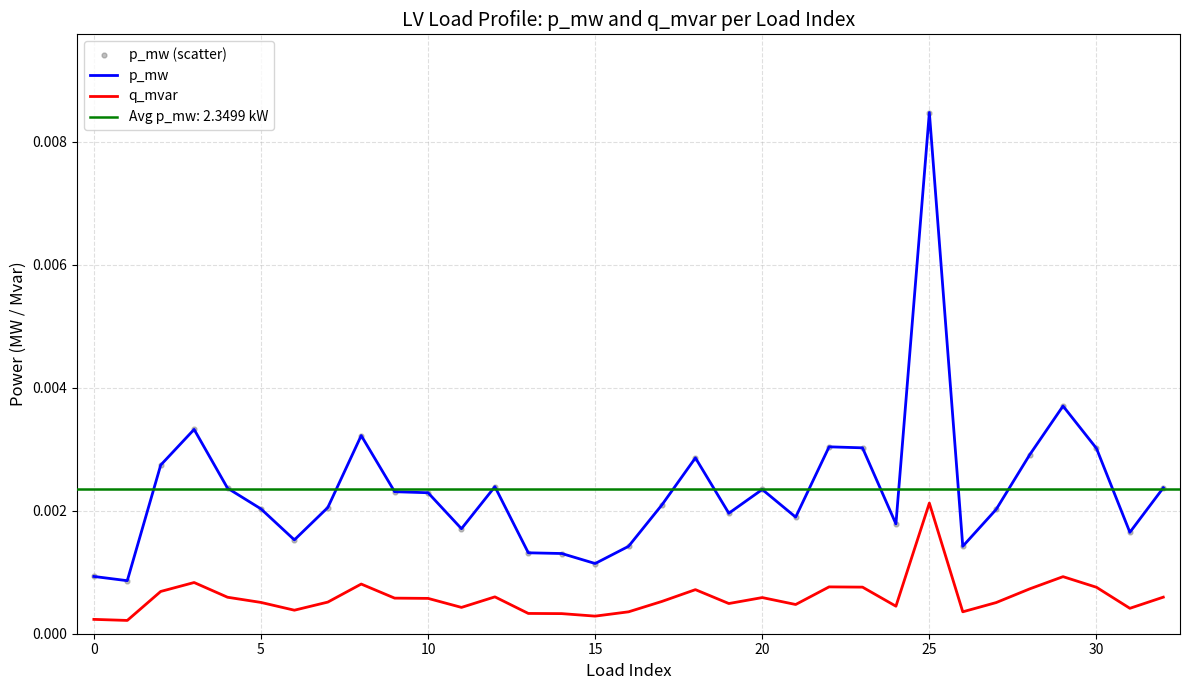

At which category is the sum across all series the highest?

25